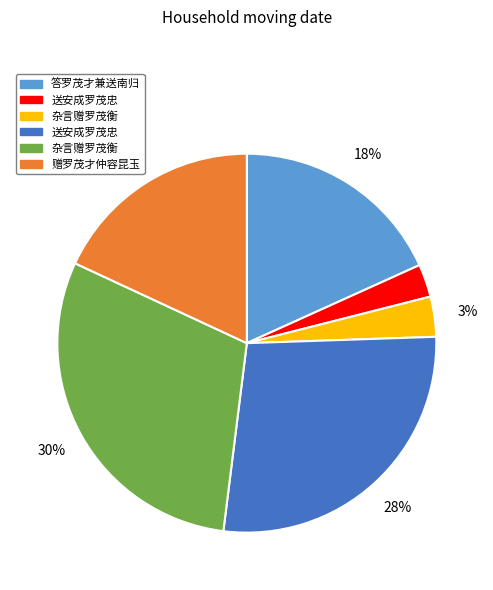

To the nearest percent, what is the average slice percentage?

17%